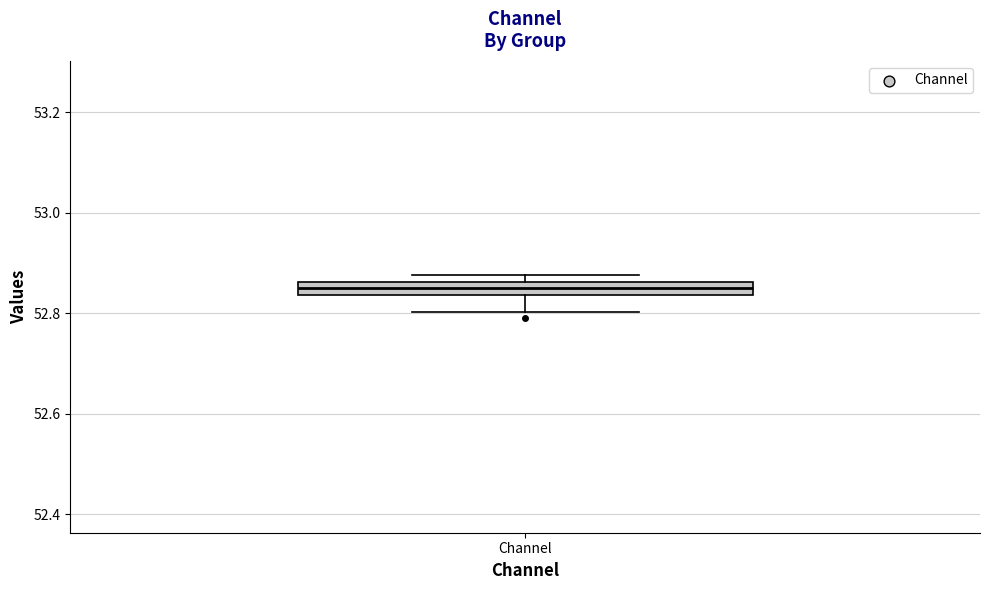

Where is the lower edge of the box for Channel on the y-axis? The values are not printed on the chart, so give them approximately, as read against the axis.

52.84